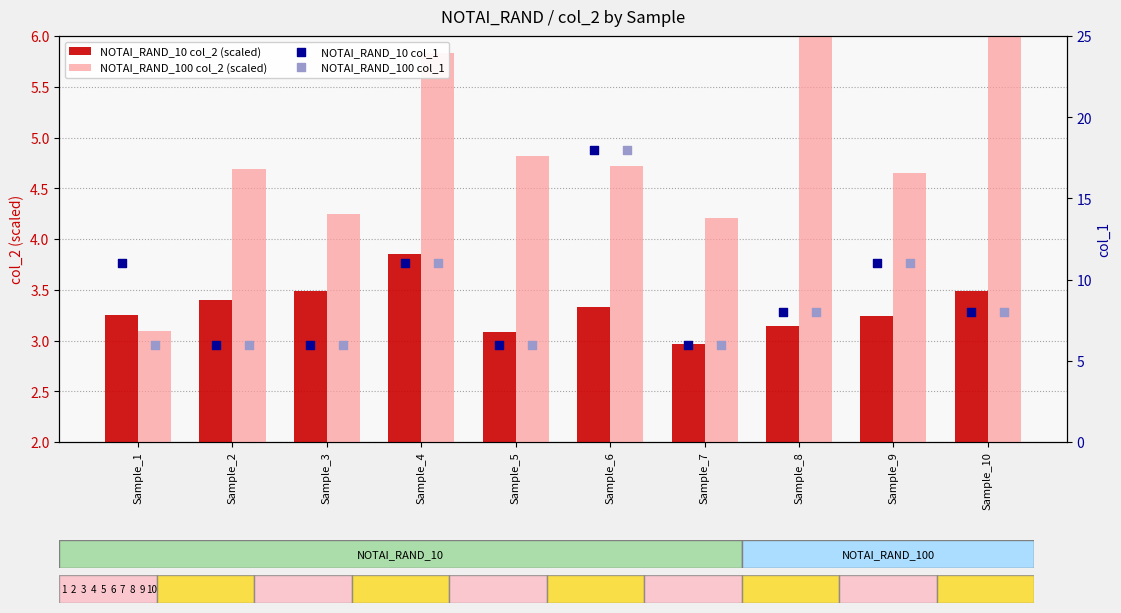

Which series has the largest total across all categories?

NOTAI_RAND_10 col_1